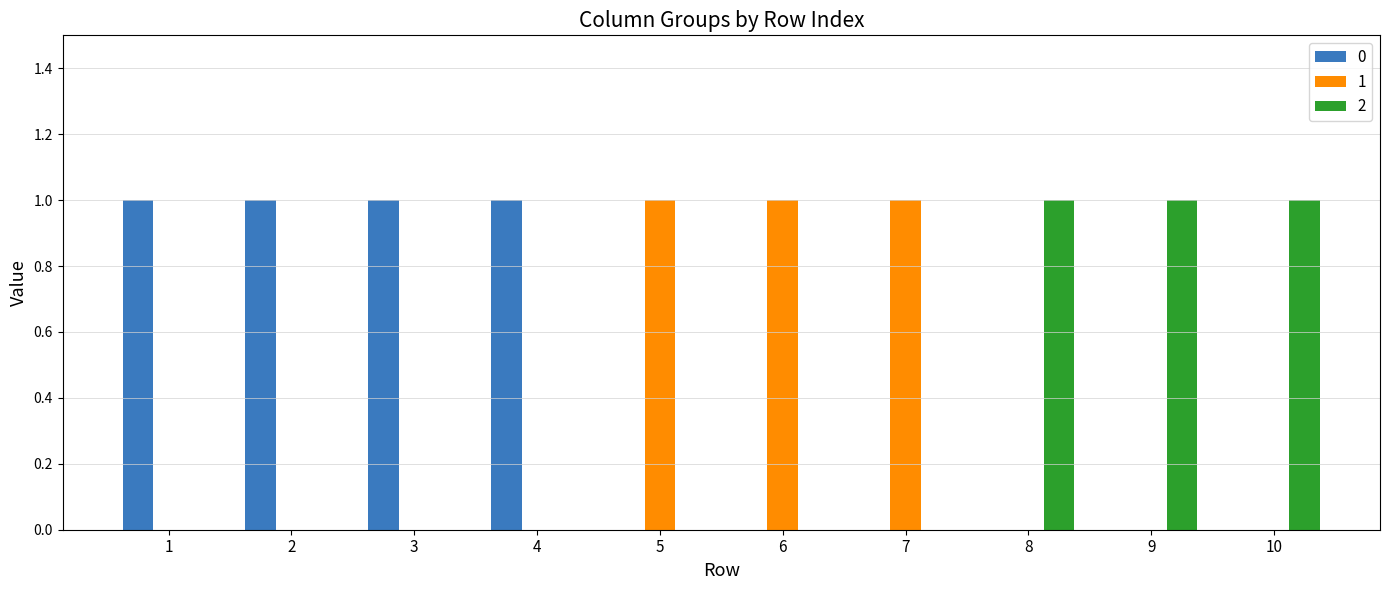

The 2 series shows 0 at 3. True or false?

True